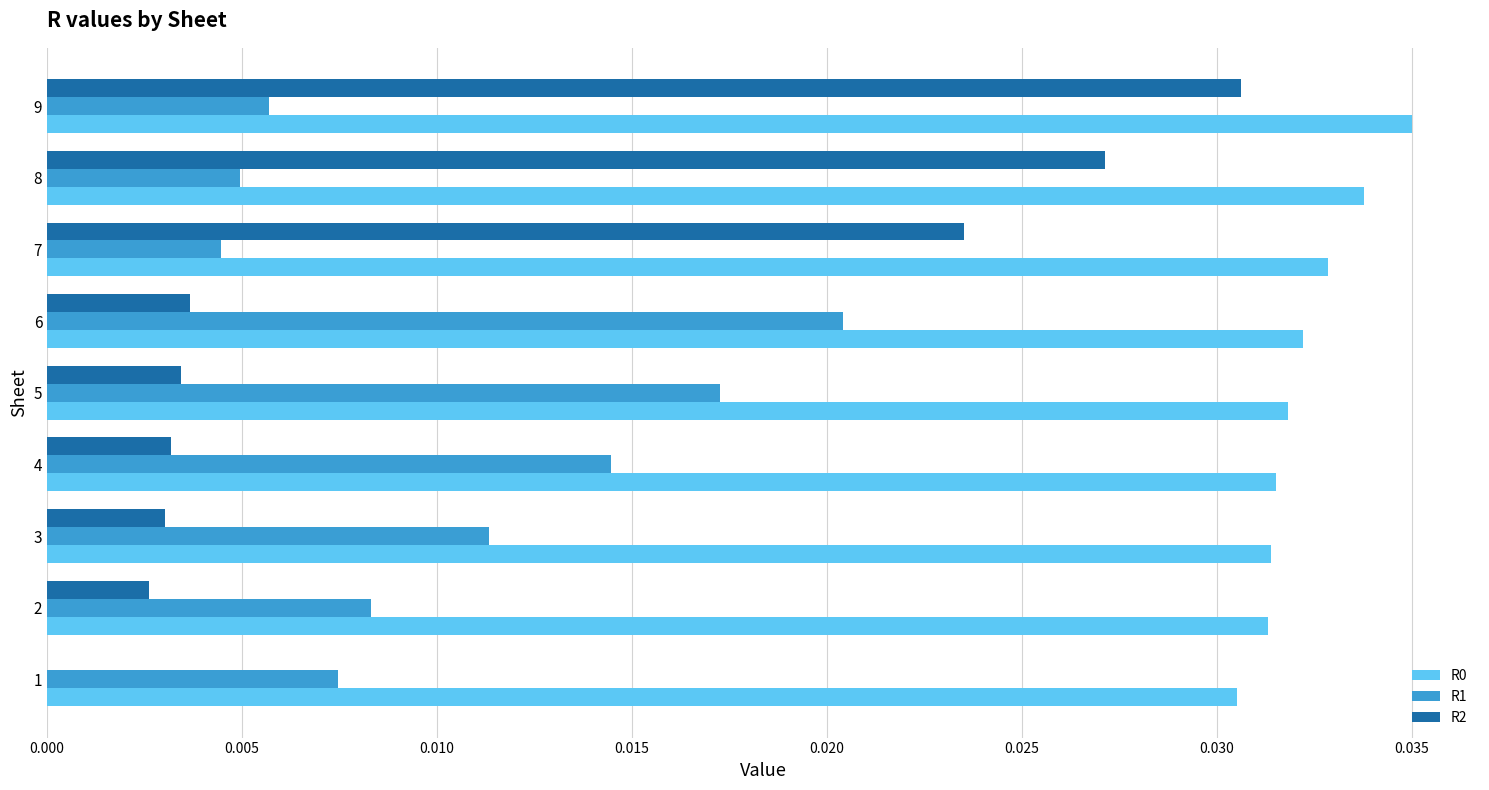

At which category is the sum across all series the highest?

9